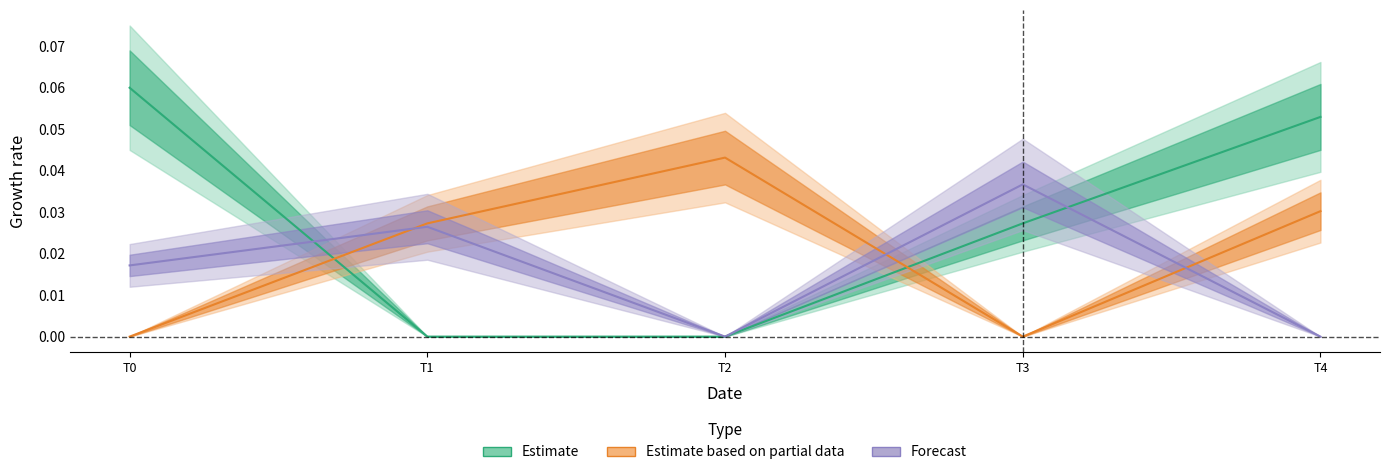

Reading left to right, extract all data points from this chart.

col_1: 0.1	0.0	0.0	0.0	0.1
col_3: 0.0	0.0	0.0	0.0	0.0
forecast: 0.0	0.0	0.0	0.0	0.0